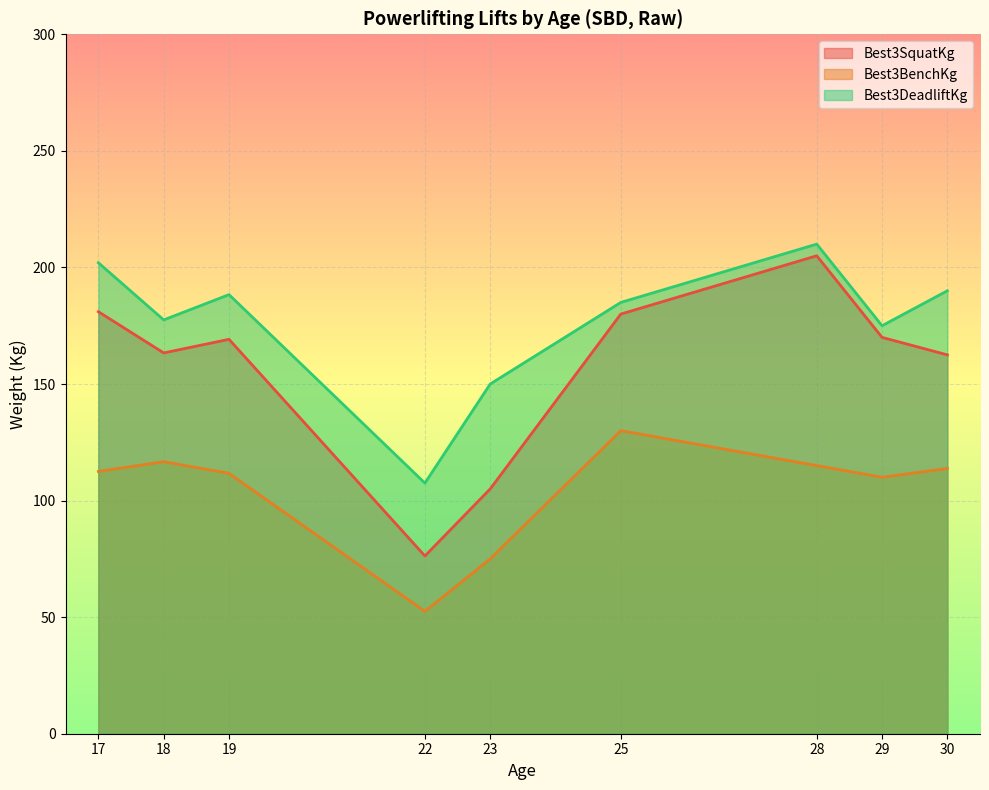

What is the difference between the Best3DeadliftKg values at 25 and 30?

5.0